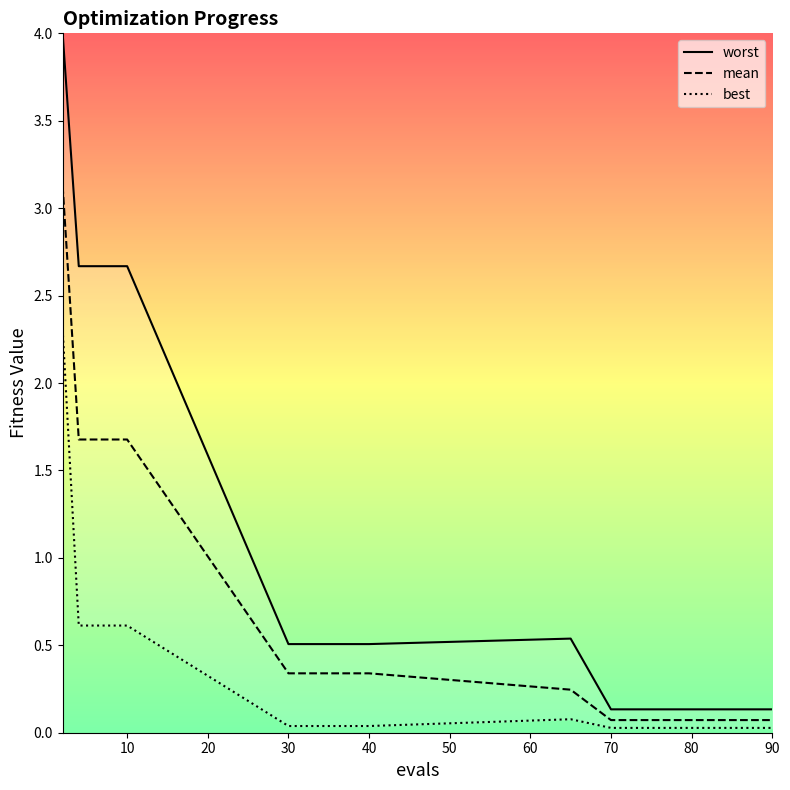

List the series in order of their peak value, highest first.

worst, mean, best